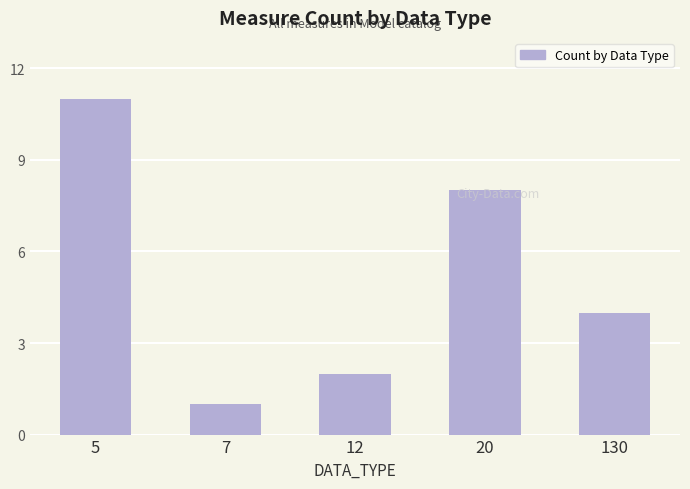

Count the number of categories in the chart.

5